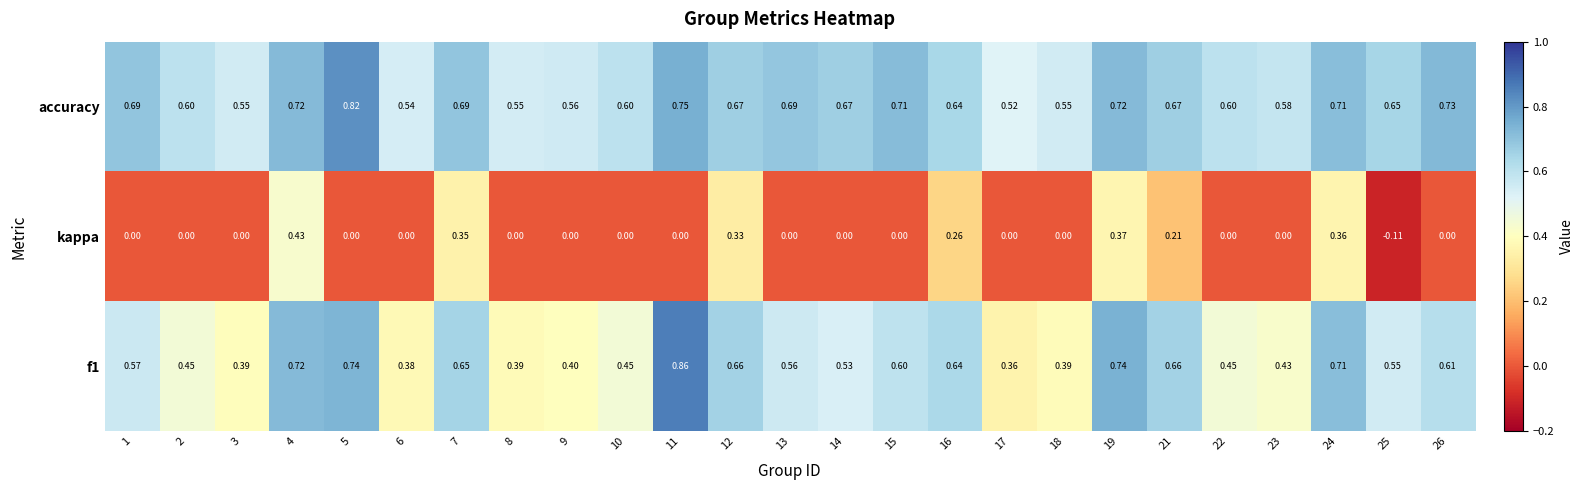

Rank the series by their maximum value, from lowest to highest.

kappa, accuracy, f1